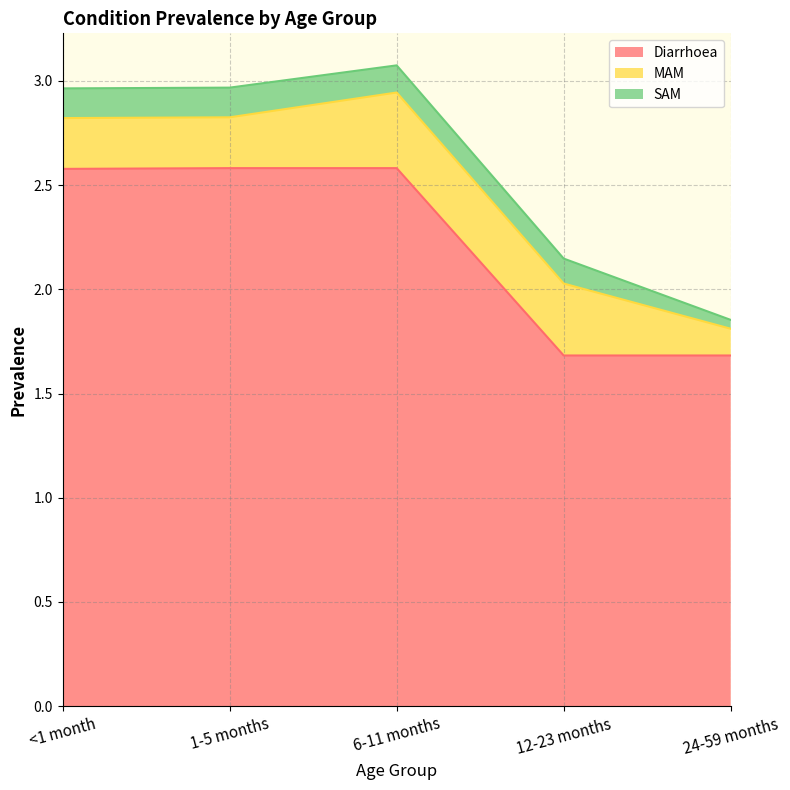

True or false: Diarrhoea and SAM intersect in this chart.

False